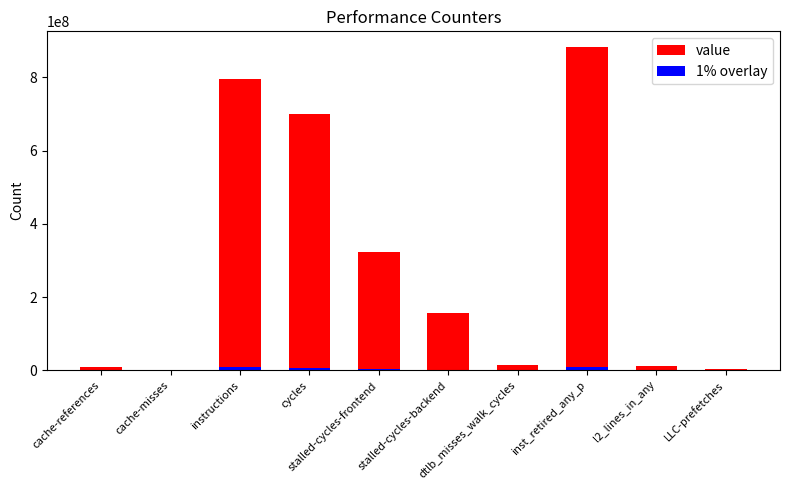

What is the difference between the highest and lowest values at cache-references?

8034141.1